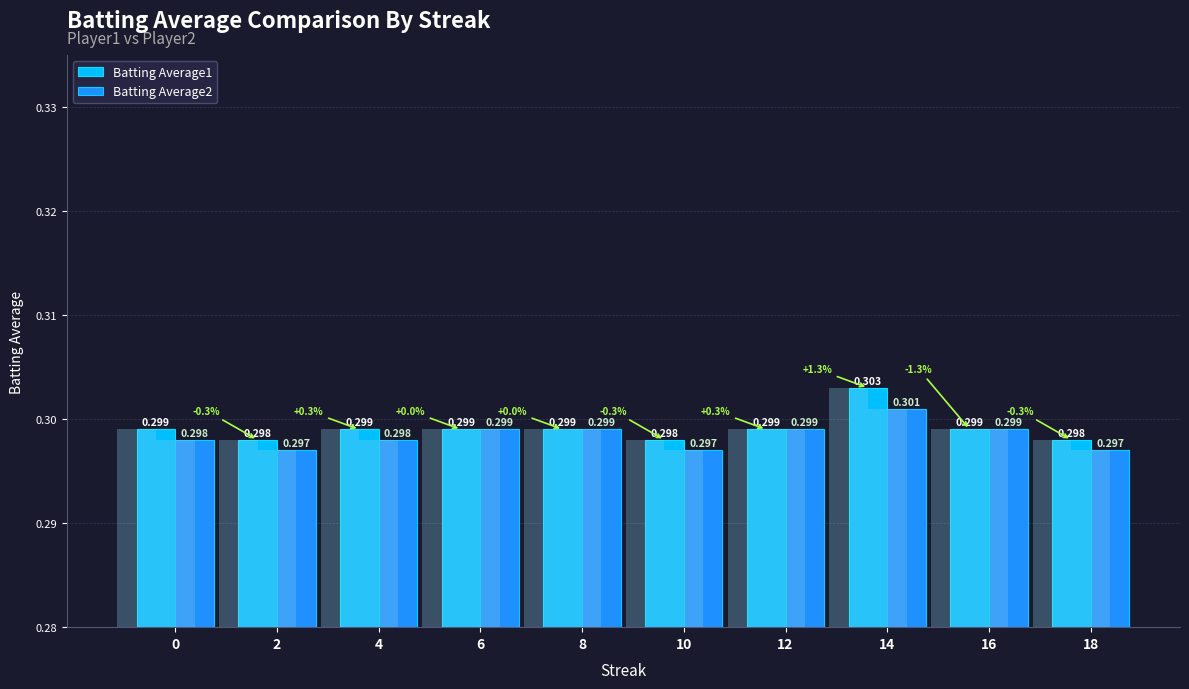

The value of Batting Average1 at 12 is 0.3. True or false?

True